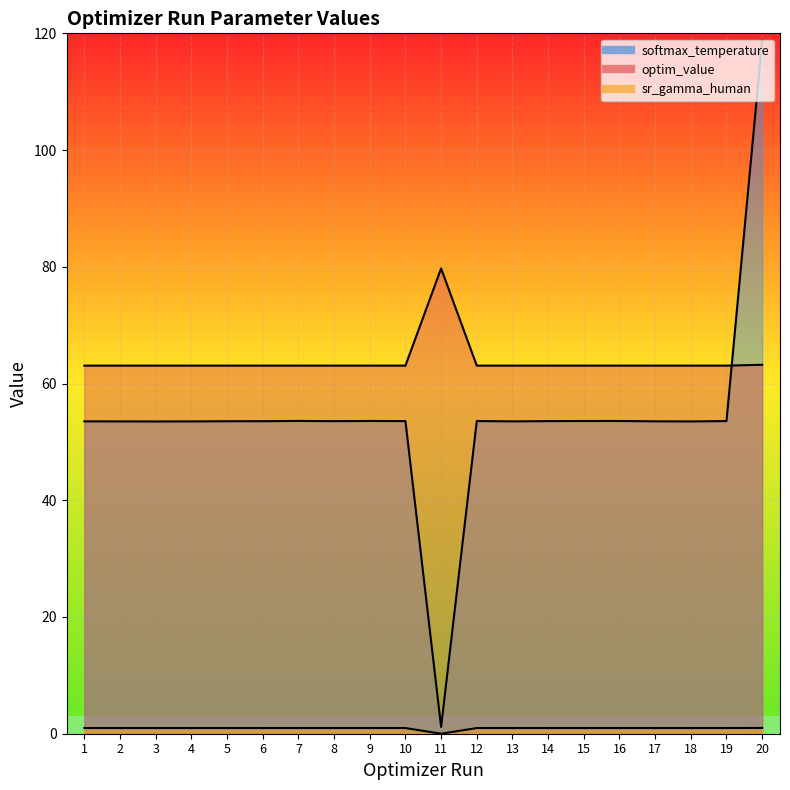

Which series changed the most between 4 and 17?

softmax_temperature